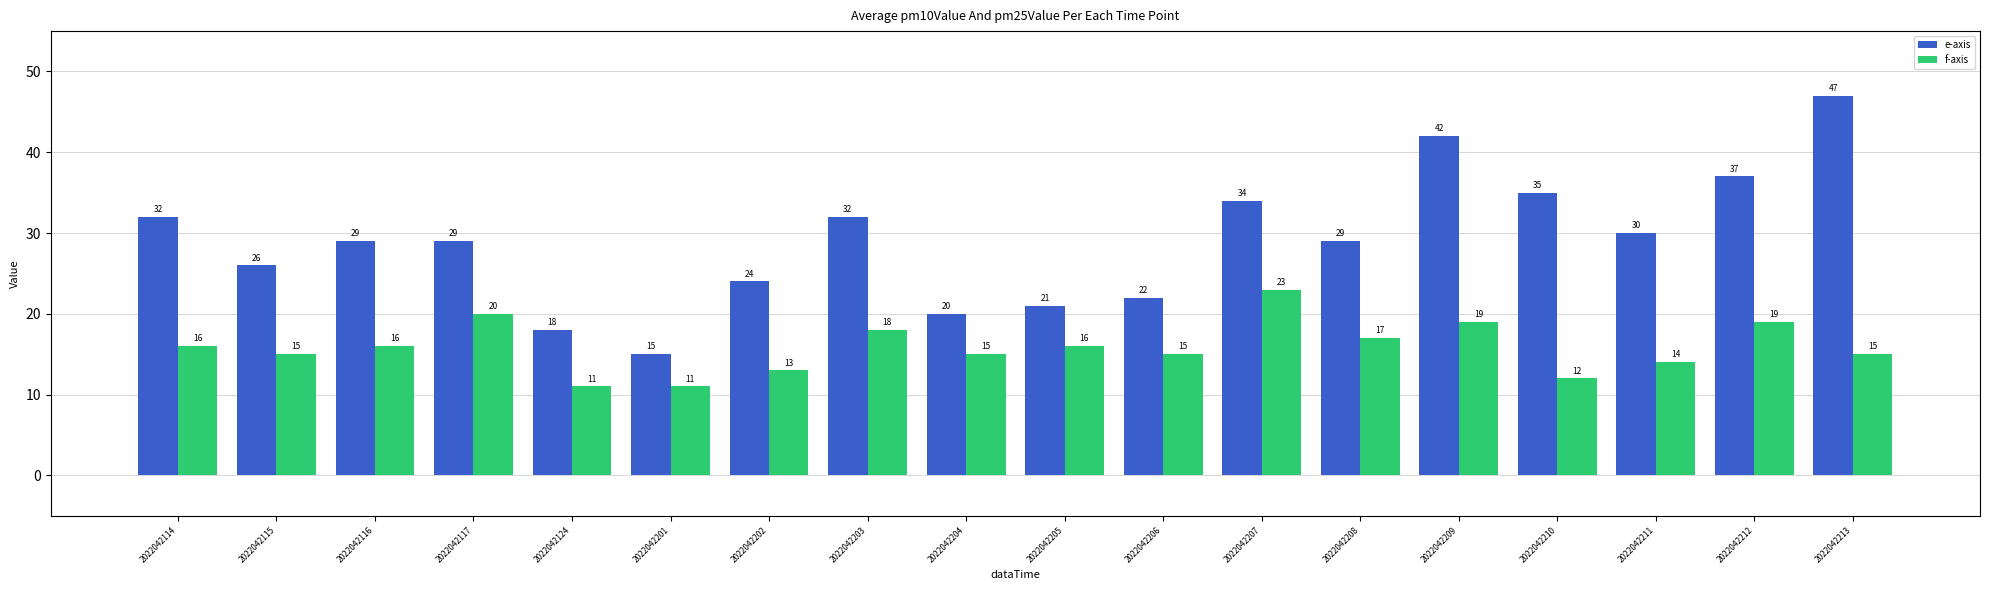

The value of f-axis at 2022042205 is 11. True or false?

False